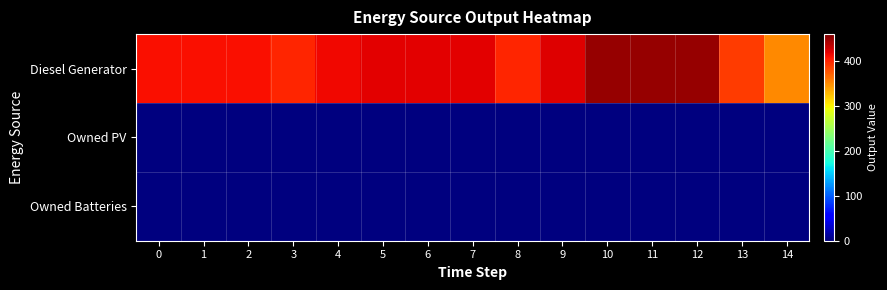

Reading left to right, what are all the values shown in this chart?

Diesel Generator: 0=411	1=411	2=411	3=400	4=415	5=420	6=420	7=420	8=400	9=422	10=450	11=450	12=450	13=389	14=352
Owned PV: 0=0	1=0	2=0	3=0	4=0	5=0	6=0	7=0	8=0	9=0	10=0	11=0	12=0	13=0	14=0
Owned Batteries: 0=0	1=0	2=0	3=0	4=0	5=0	6=0	7=0	8=0	9=0	10=0	11=0	12=0	13=0	14=0